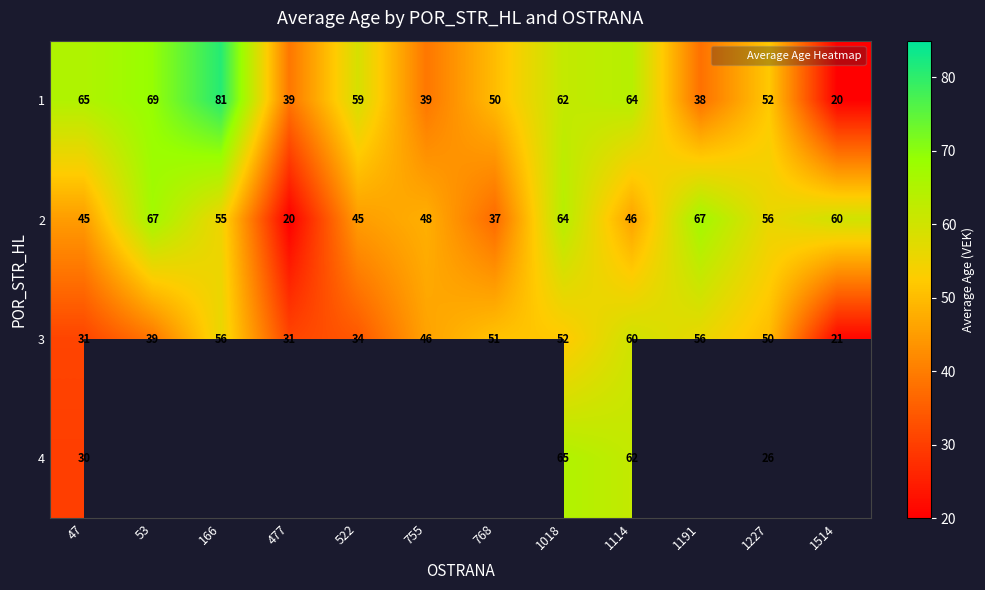

What is the difference between the highest and lowest values at 47?

35